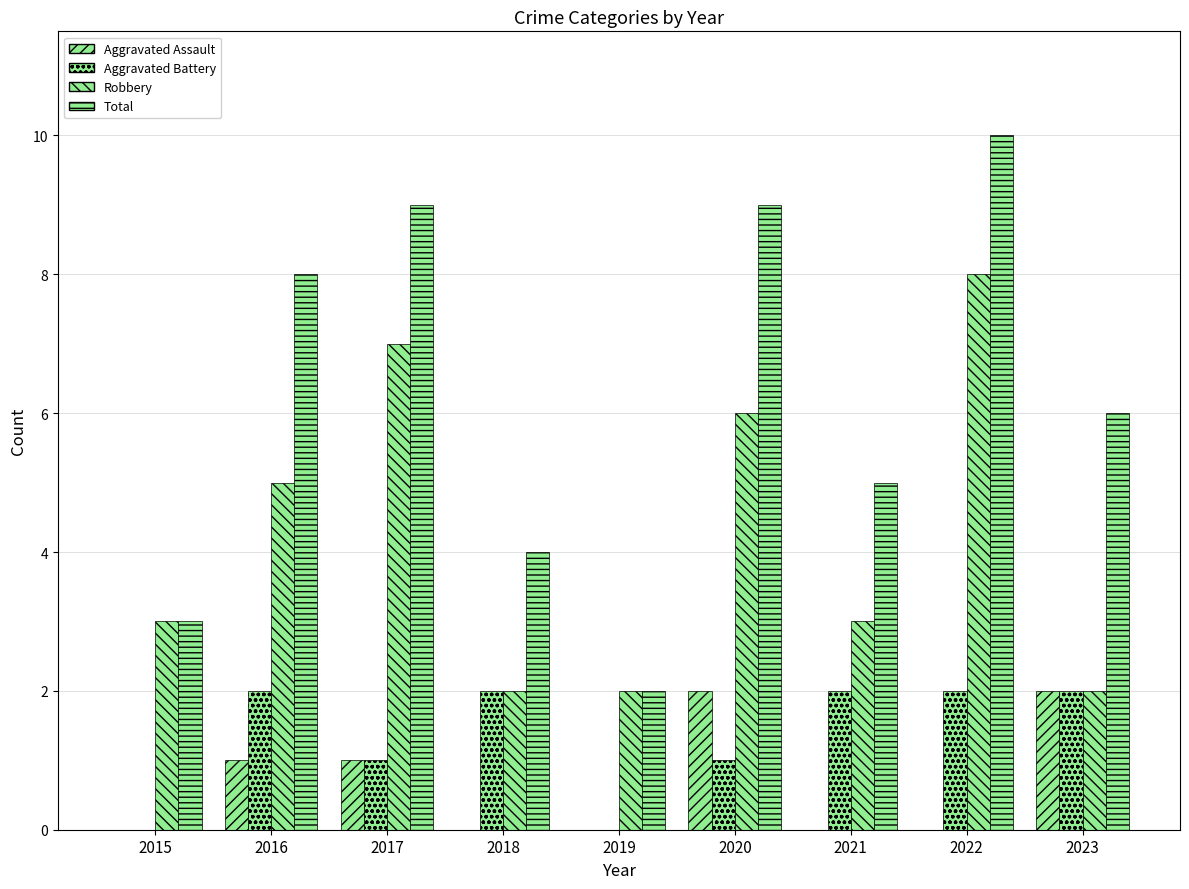

How many series are shown in this chart?

4